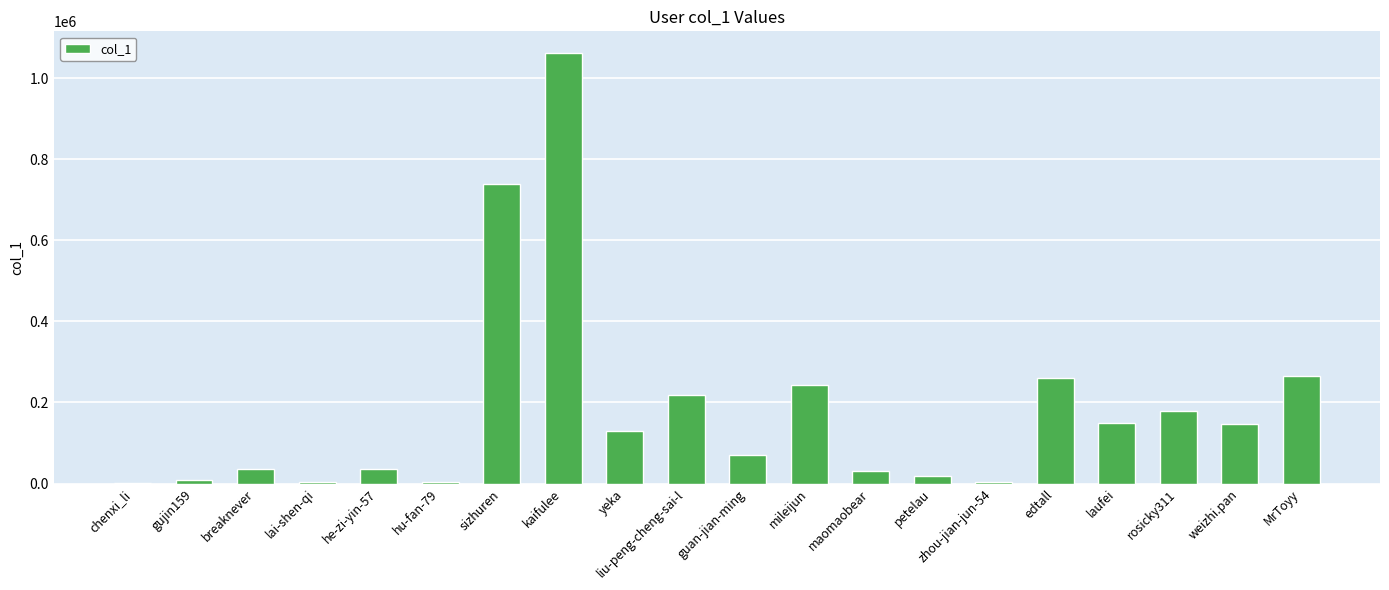

What is the approximate value at mileijun, to the nearest 100?

242300